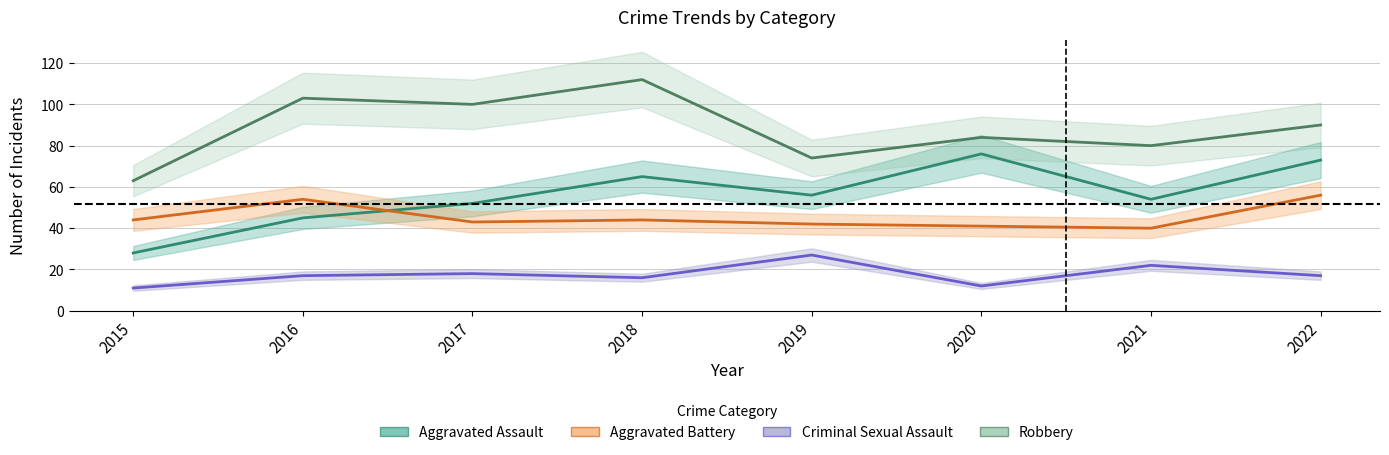

Read the Robbery value at 2022.

90